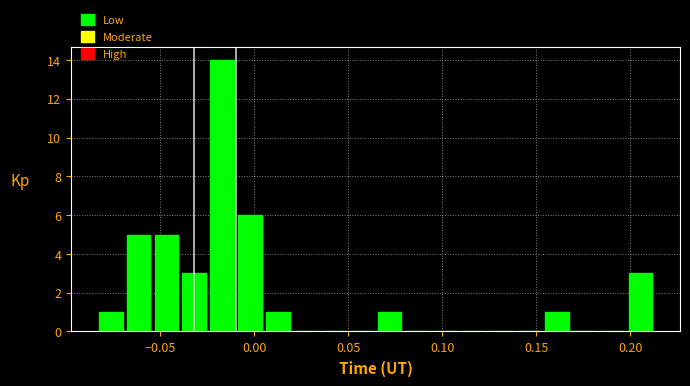

Around what value on the x-axis is the tallest bar? Give the approximate position of its centre, as read against the axis.

-0.015